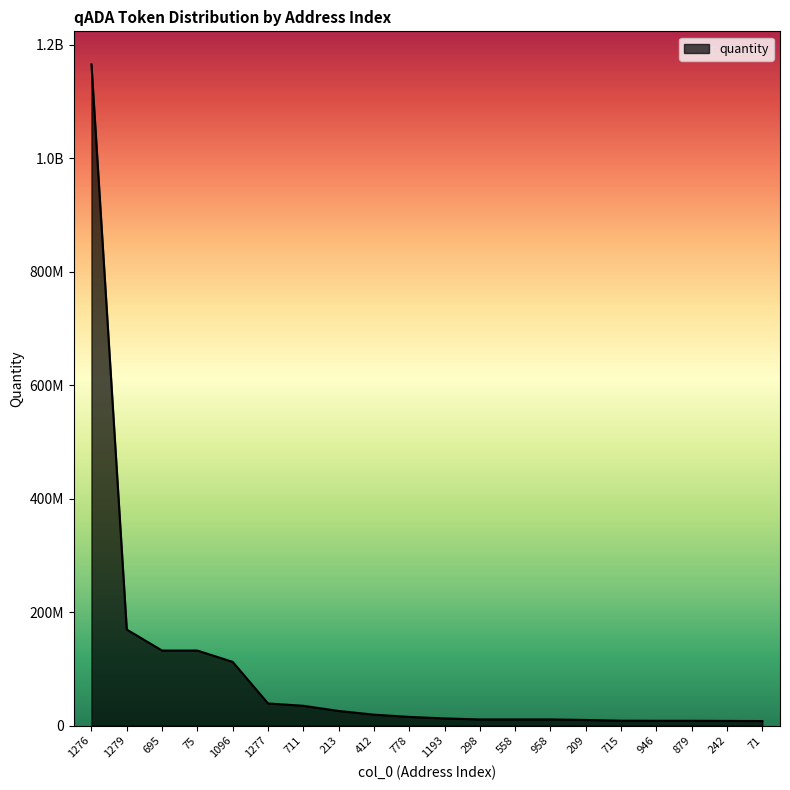

Reading left to right, list all the values displayed in this chart.

1165386607.8	169287543.0	132266264.7	132266264.7	112288855.0	39023983.8	34920822.0	25797739.3	19298063.7	15319351.9	12656244.1	10831727.9	10831727.0	10831727.0	9910515.7	8631640.5	8478170.6	8478170.6	8247077.9	7983914.4